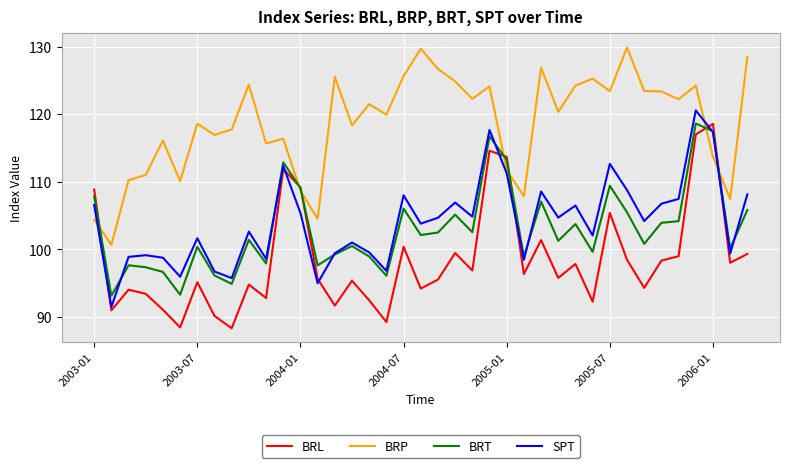

True or false: BRL and BRP cross at least once.

True